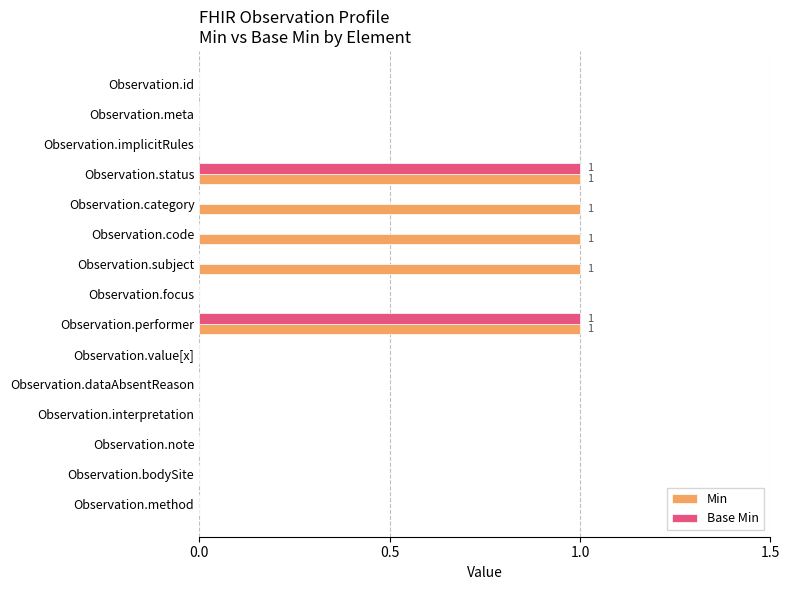

Which series has the largest total across all categories?

Min